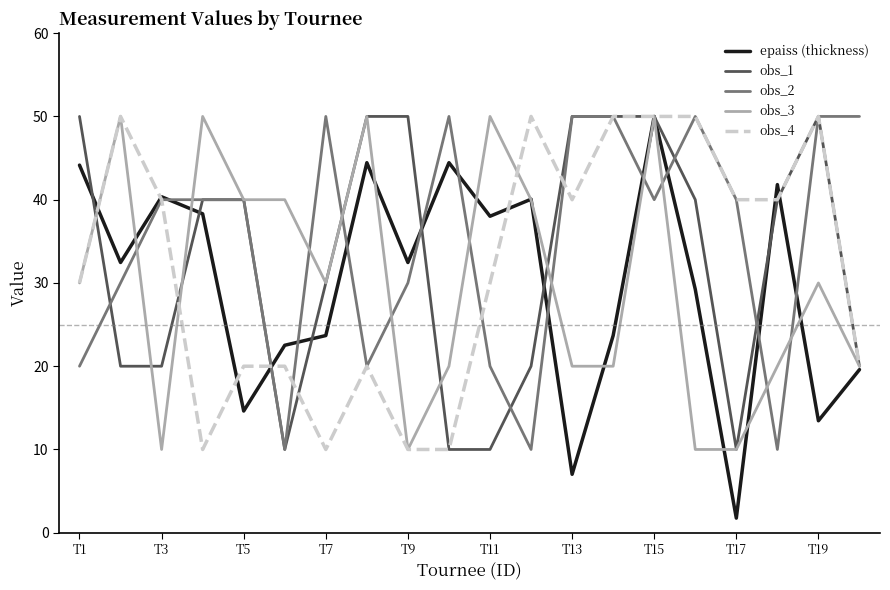

What is the greatest value displayed?

50.0